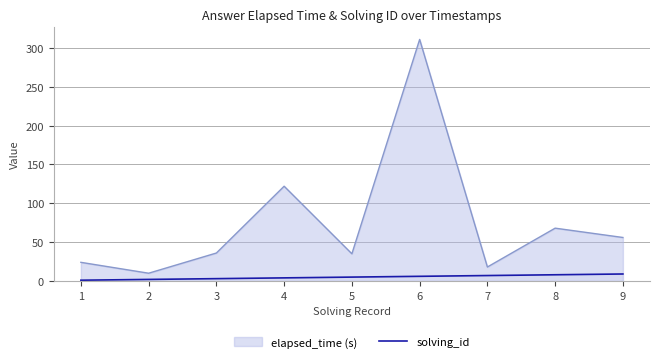

Rank the series at 9 from highest to lowest value.

elapsed_time (s), solving_id